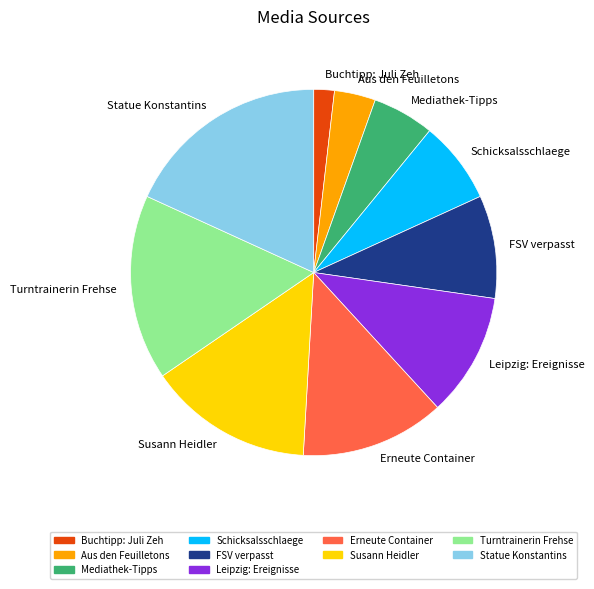

Combined, do Mediathek-Tipps and Statue Konstantins account for over 50%?

No